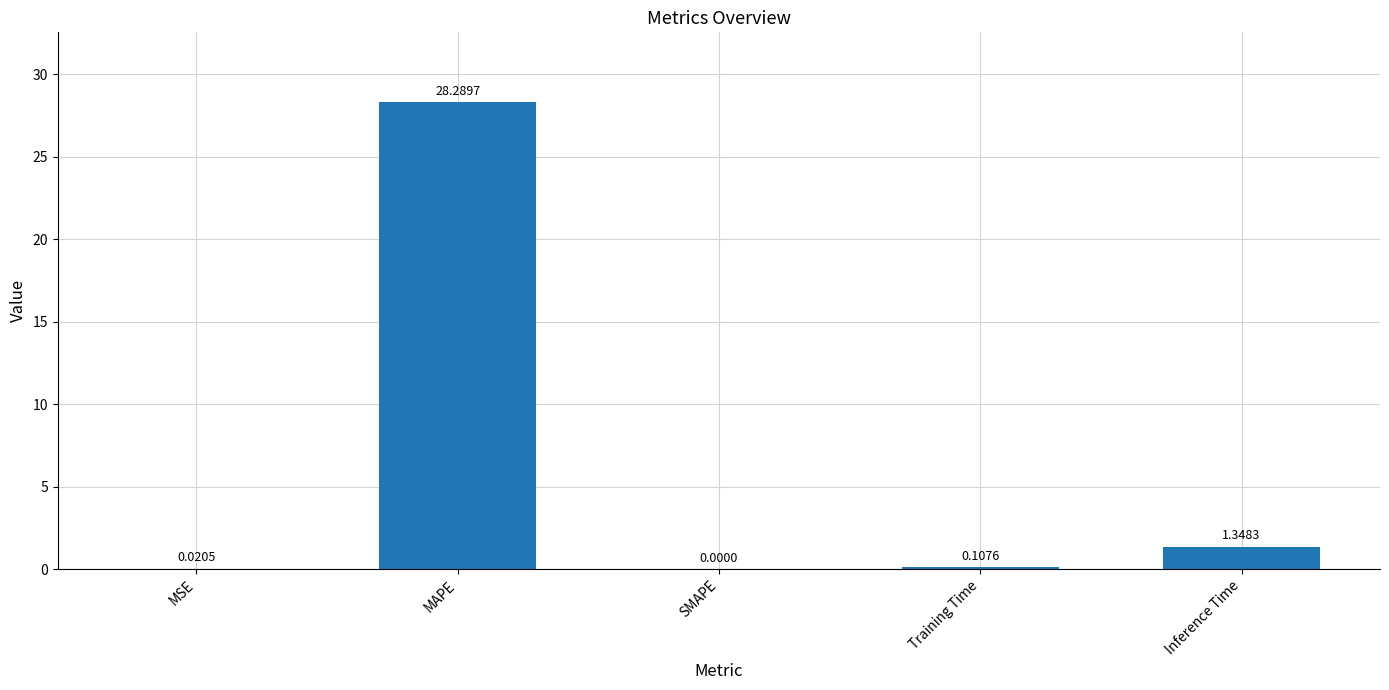

Are the bars horizontal?

No